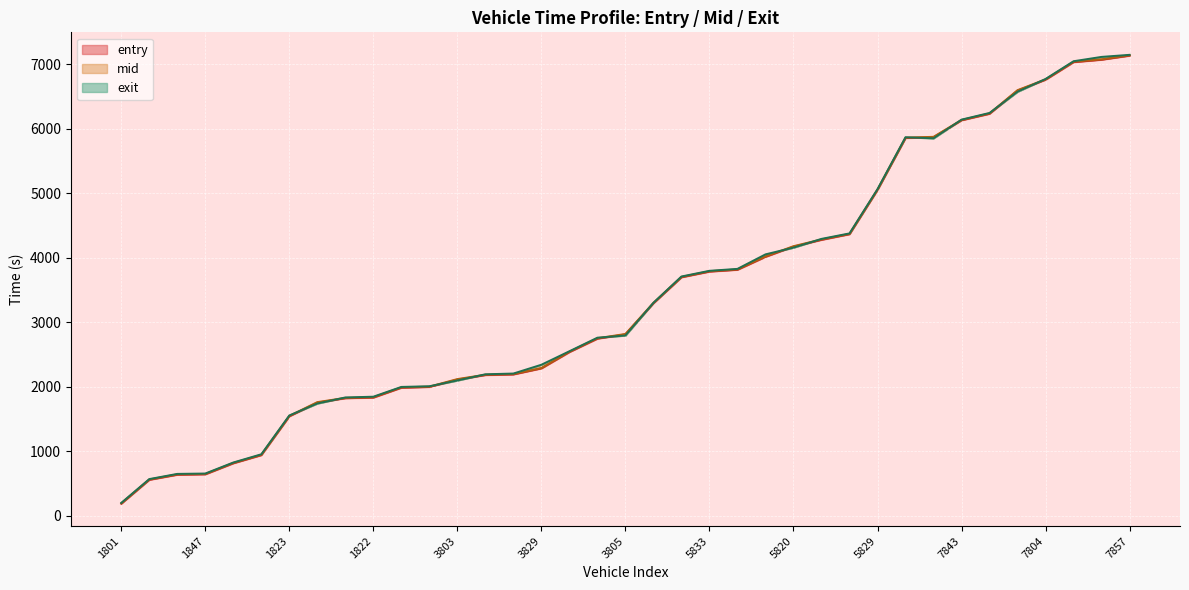

True or false: mid has more than 1 interior local peaks.

False